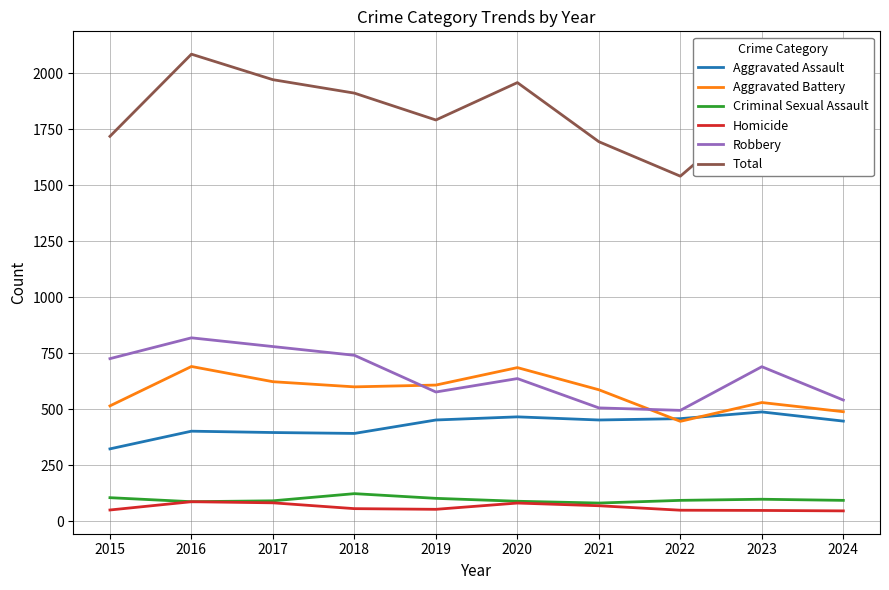

Which series has the largest total across all categories?

Total